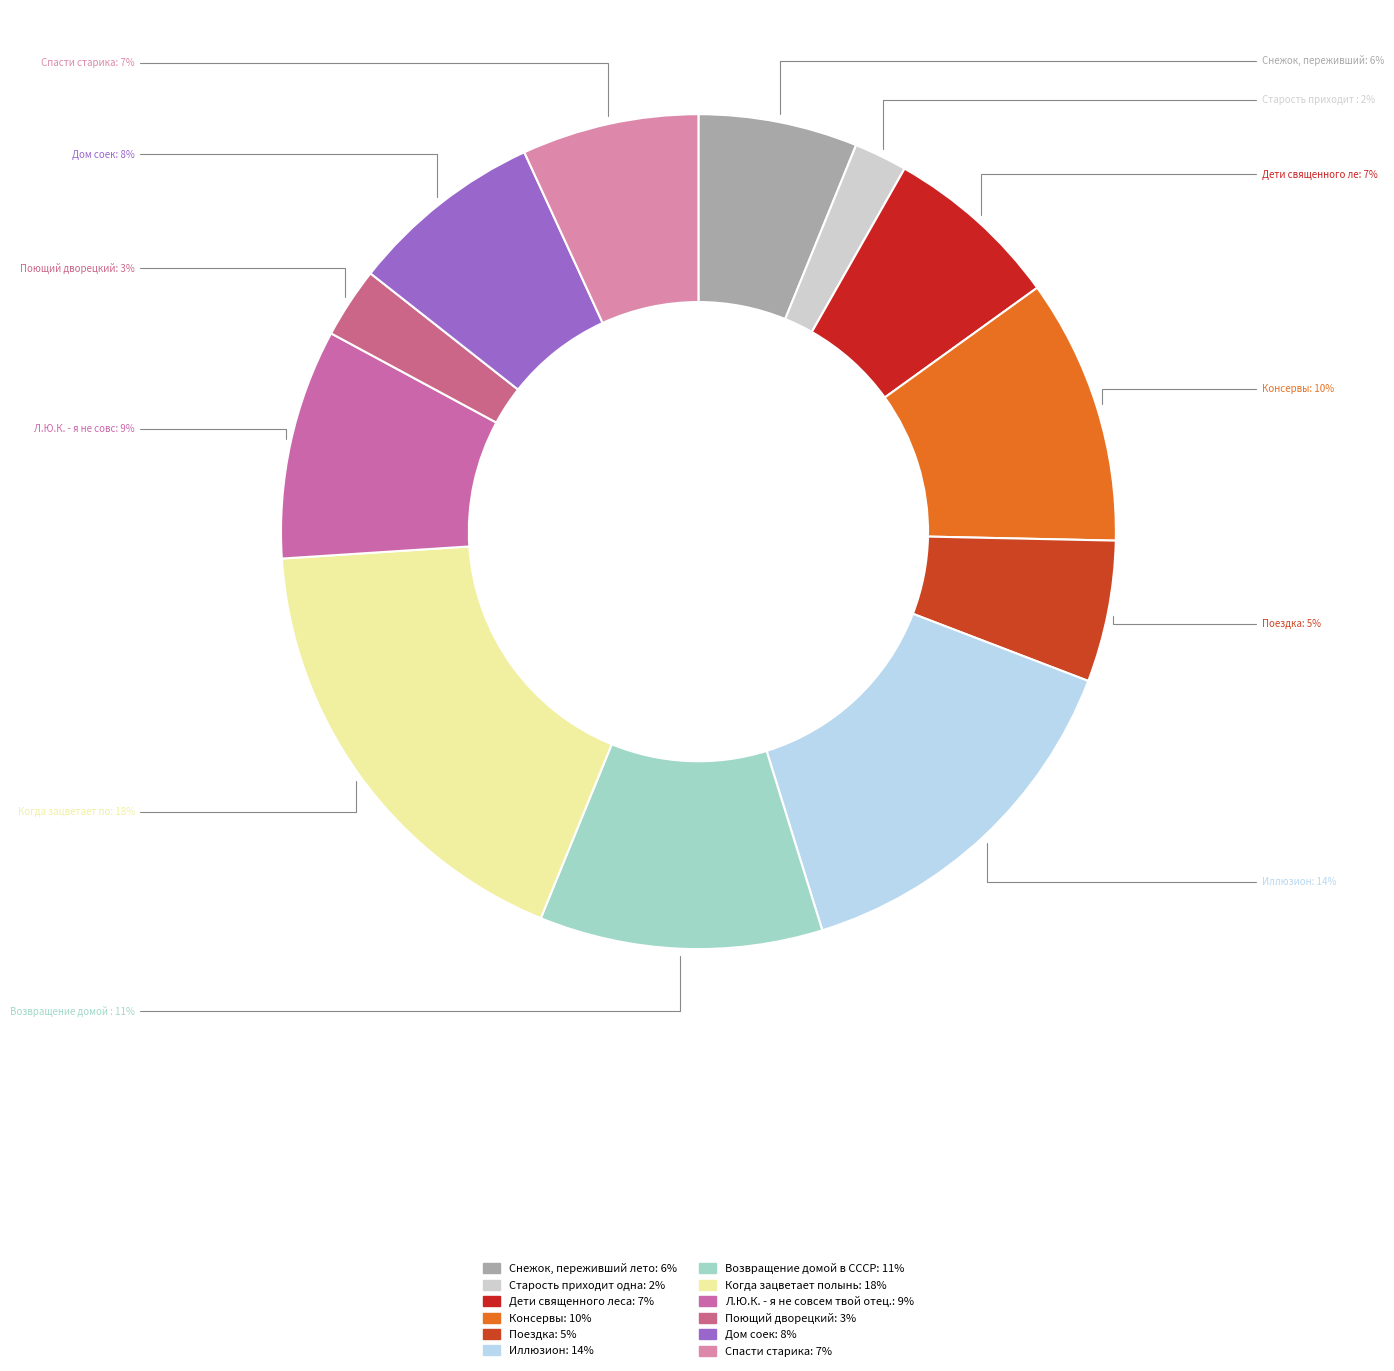

How many segments does this pie chart have?

12